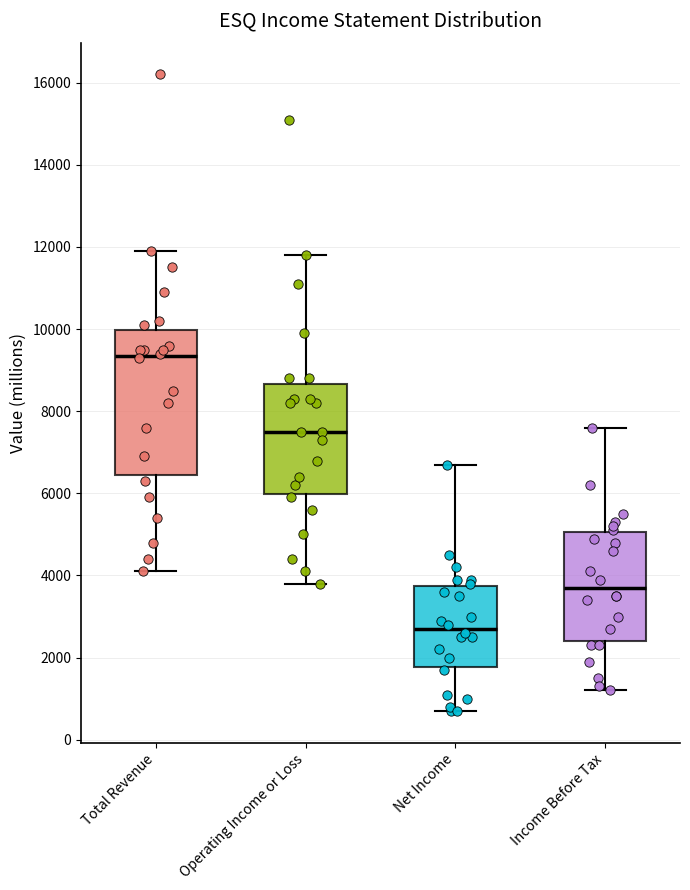

Where does the upper whisker of the box for Income Before Tax end on the y-axis? The values are not printed on the chart, so give them approximately, as read against the axis.

7600